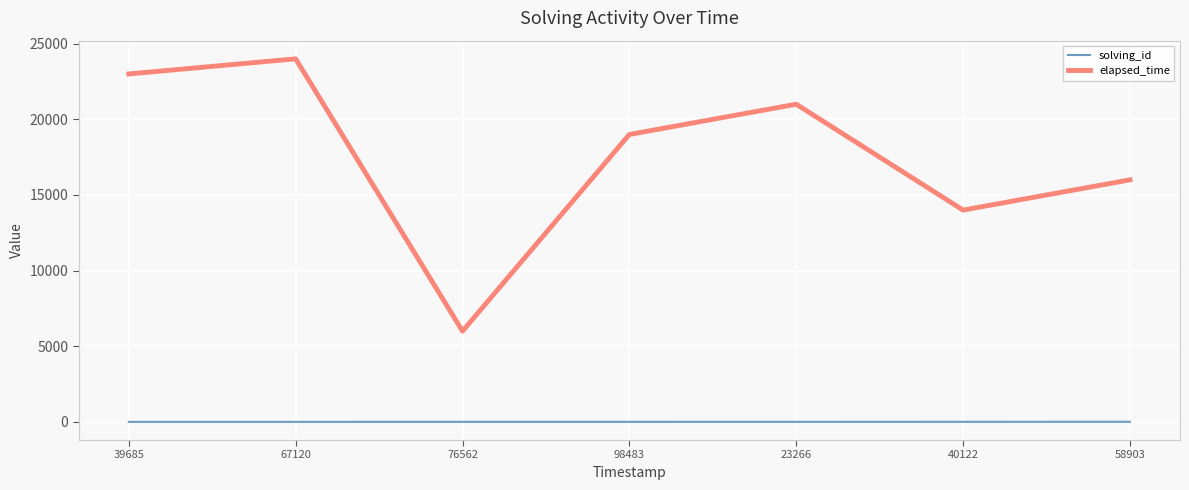

Which series has the largest total across all categories?

elapsed_time